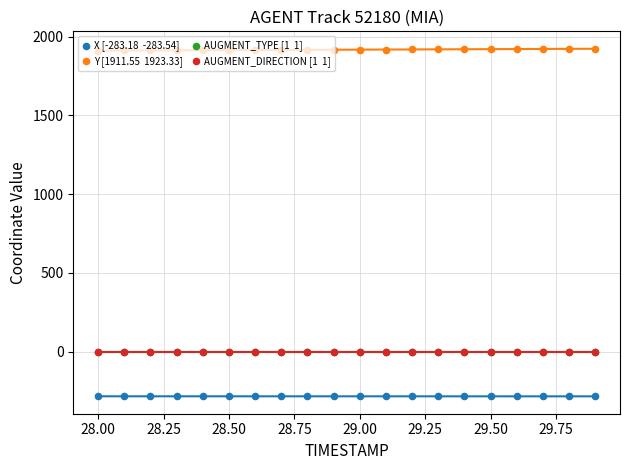

Which series contains the lowest Y value?

X [-283.18  -283.54]